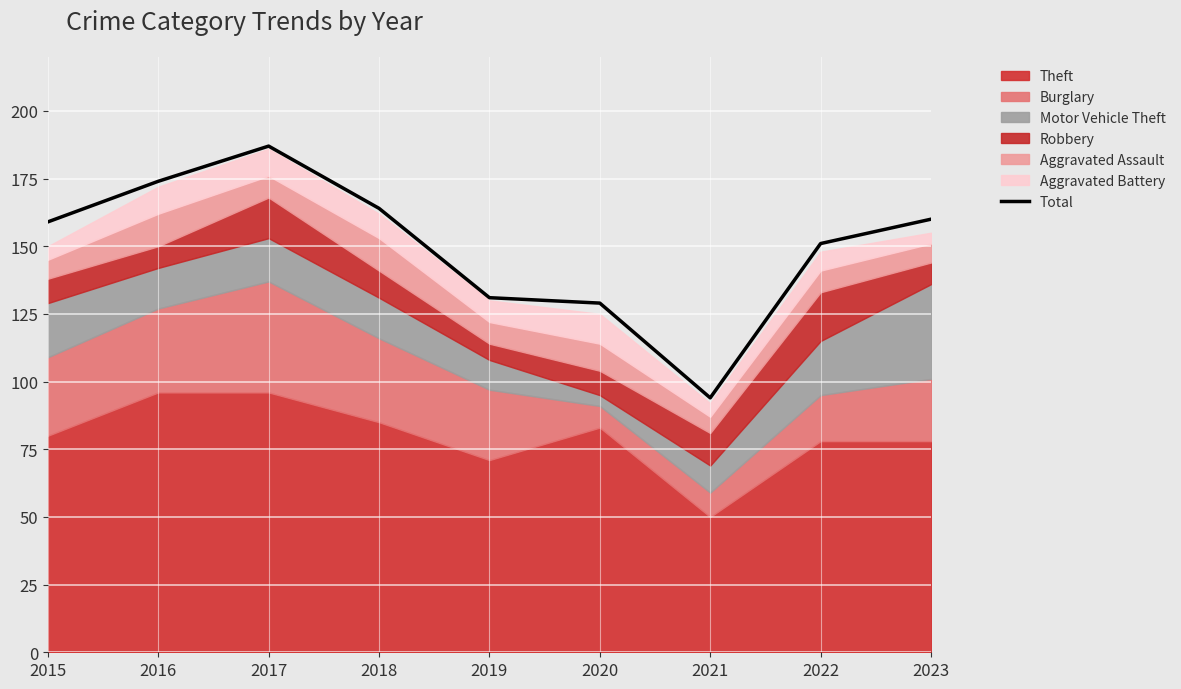

The value at 2021 is 94. True or false?

True